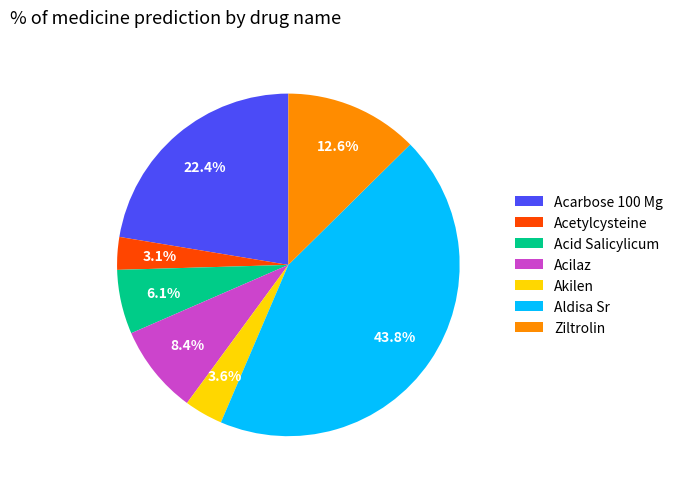

To the nearest percent, what percentage of the pie is Akilen?

4%